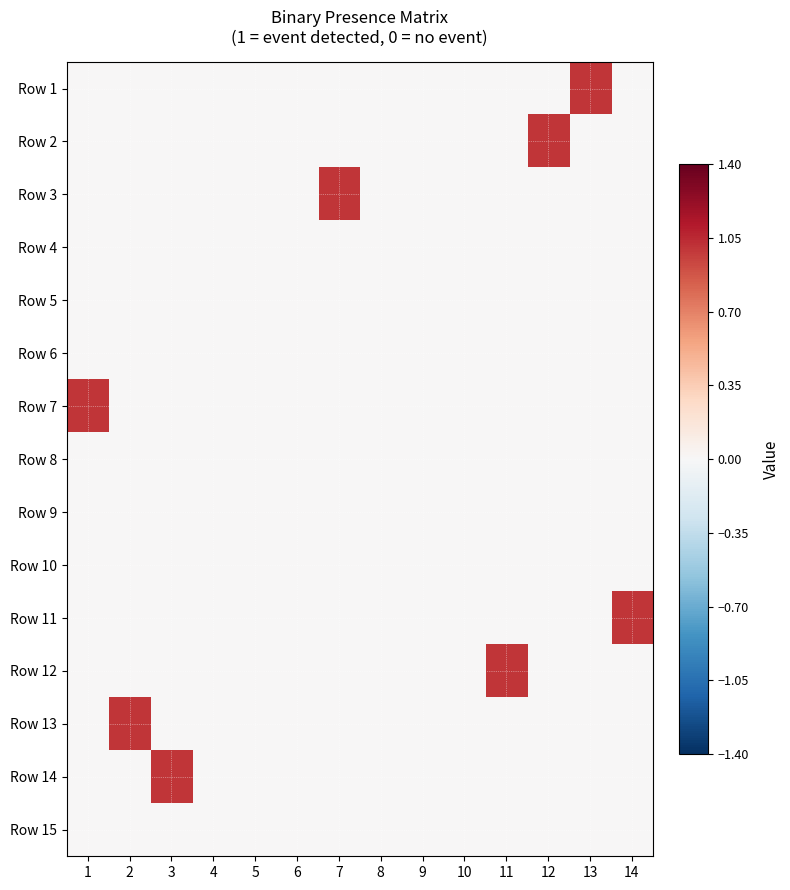

Rank the series by their maximum value, from lowest to highest.

Row 4, Row 5, Row 6, Row 8, Row 9, Row 10, Row 15, Row 1, Row 2, Row 3, Row 7, Row 11, Row 12, Row 13, Row 14